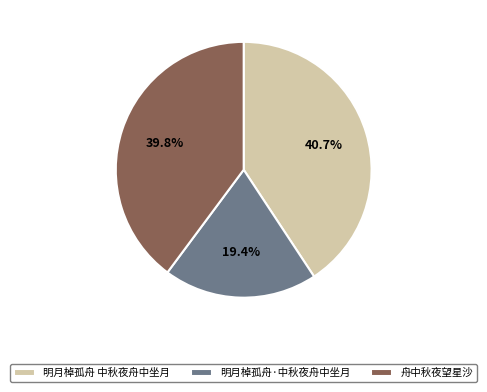

Is it true that 明月棹孤舟·中秋夜舟中坐月 is 19% of the pie?

True